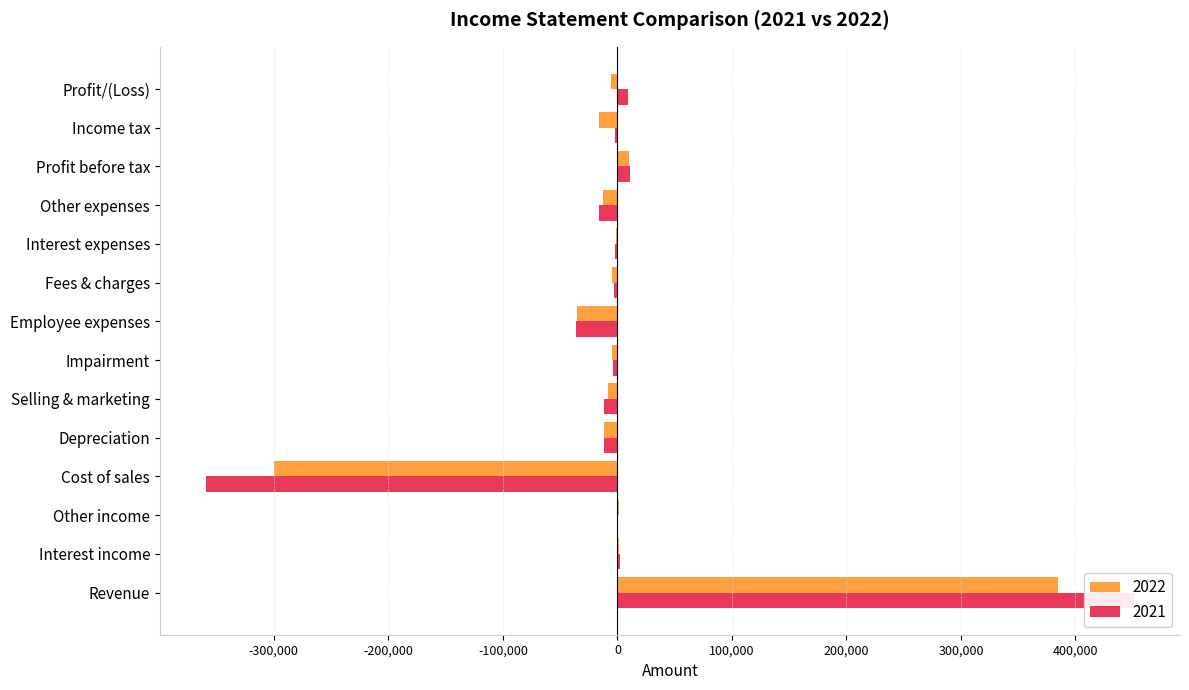

At which label is 2022 closest to 42053?

Profit before tax